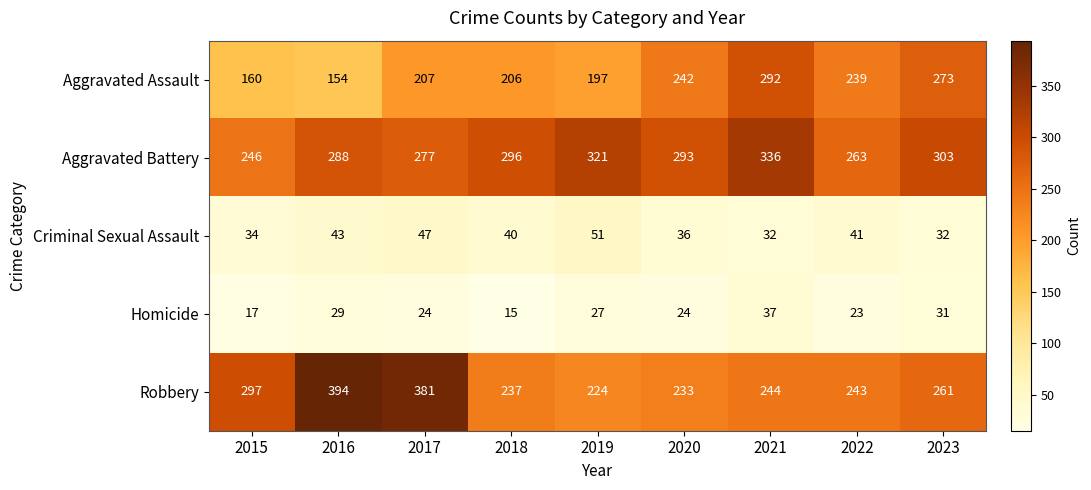

Rank the series at 2019 from highest to lowest value.

Aggravated Battery, Robbery, Aggravated Assault, Criminal Sexual Assault, Homicide